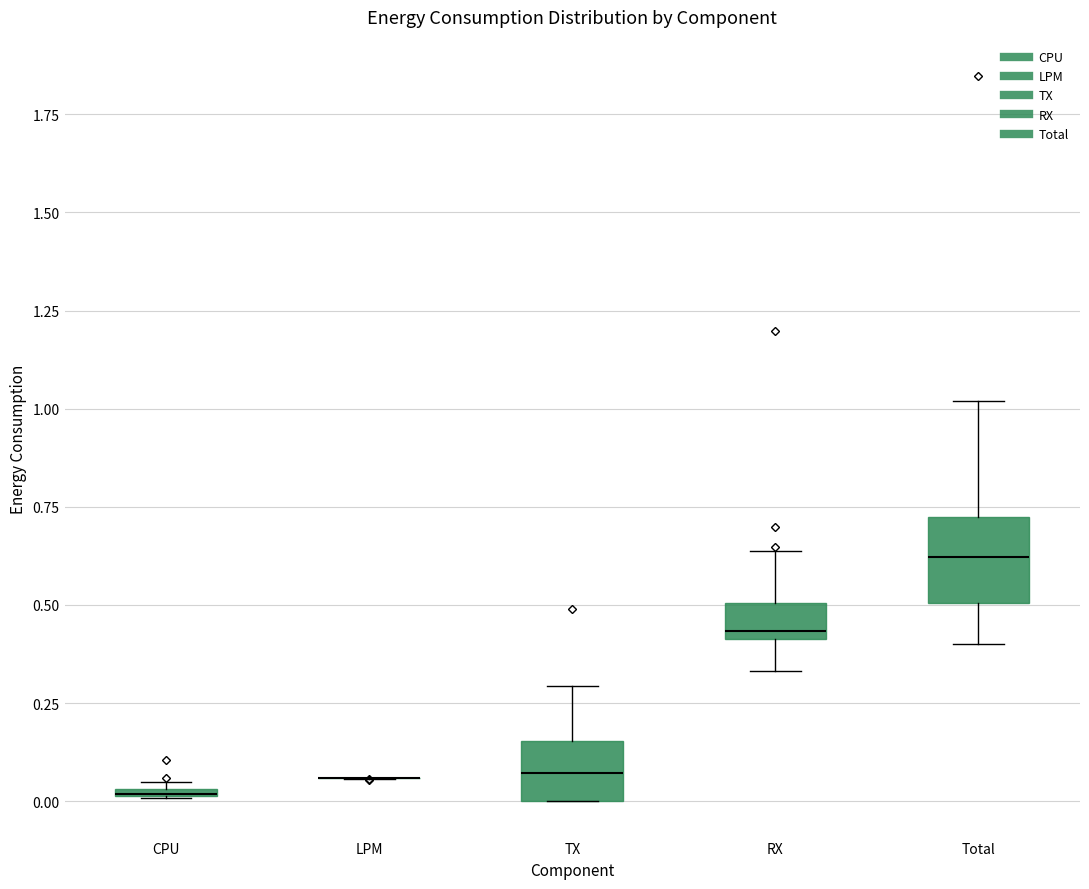

Which box is the tallest, from its lower edge to its upper edge?

Total